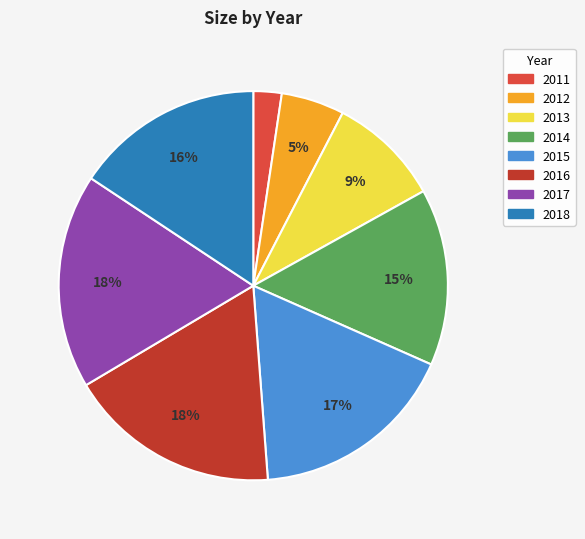

True or false: 2016 accounts for 9% of the total.

False